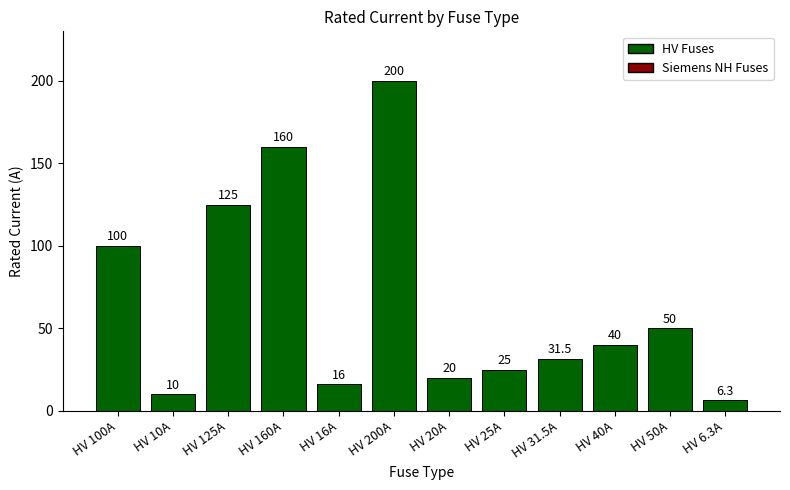

At which label does the data first exceed 40?

HV 100A